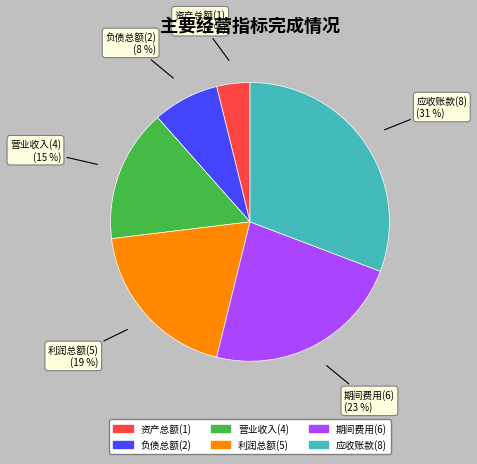

Is there a majority slice in this chart?

No